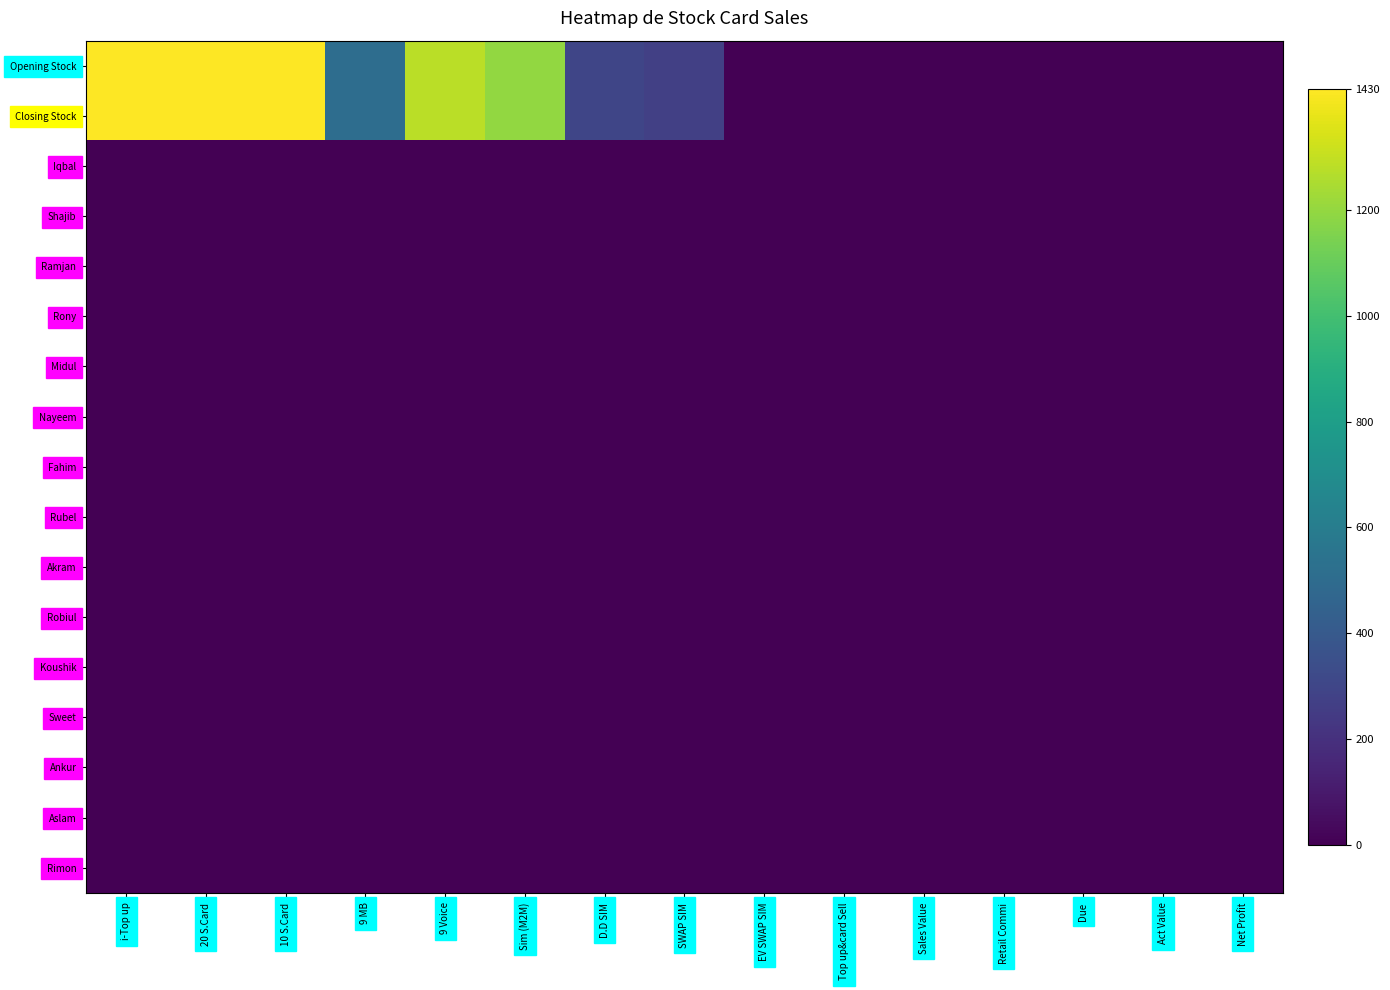

At which category is the sum across all series the highest?

i-Top up